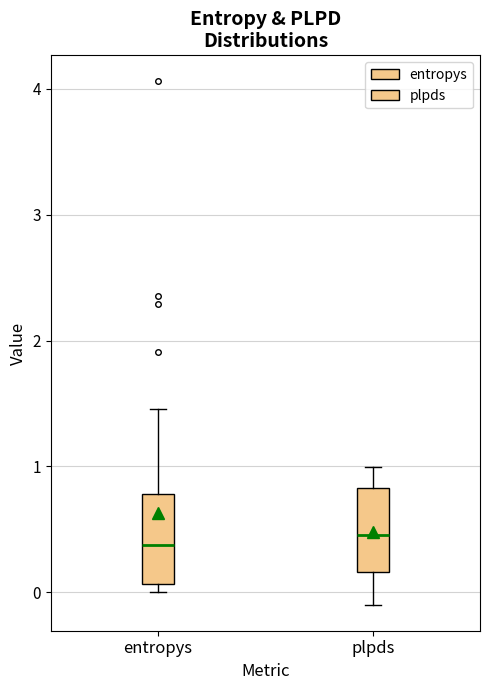

Reading left to right, transcribe this box plot: for each box, give where its median line is, the range the box spans, and where its two whiskers end, as read against the y-axis. The values are not printed on the chart, so give them approximately, as read against the axis.

entropys: median 0.4, box 0.1 to 0.8, whiskers 0.0 to 1.5
plpds: median 0.5, box 0.2 to 0.8, whiskers -0.1 to 1.0